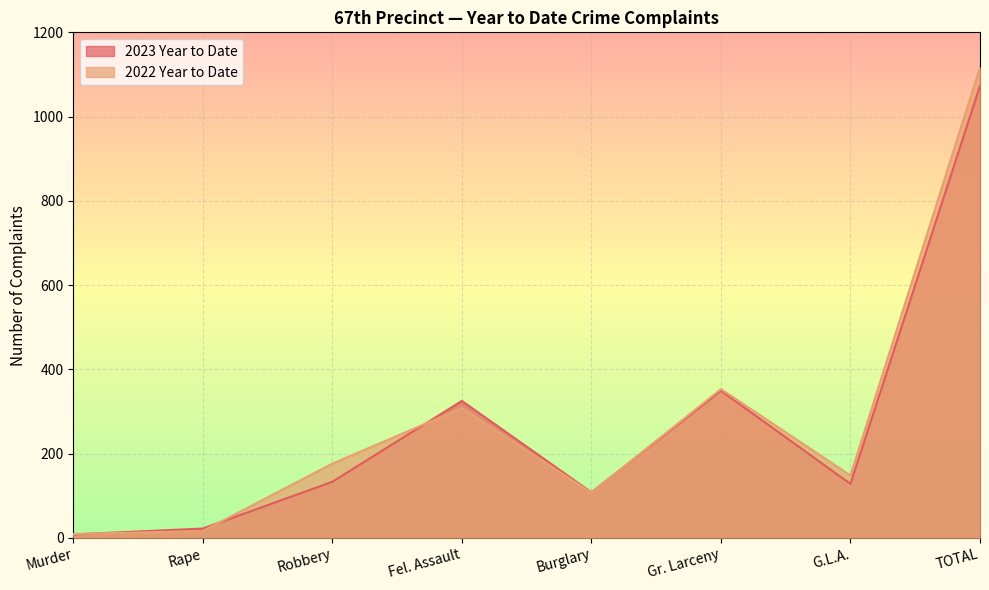

What is the total value across all series at Murder?

17